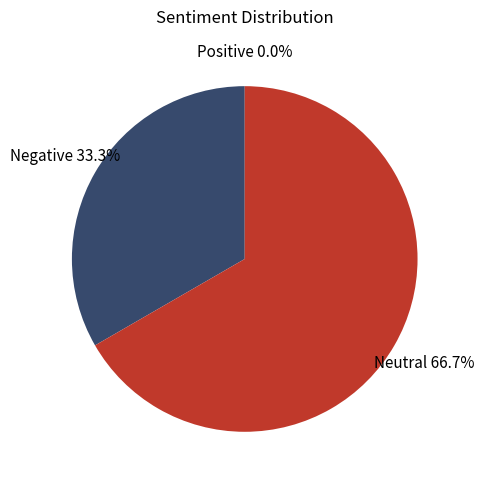

How much of the chart is everything except Neutral?

33.3%